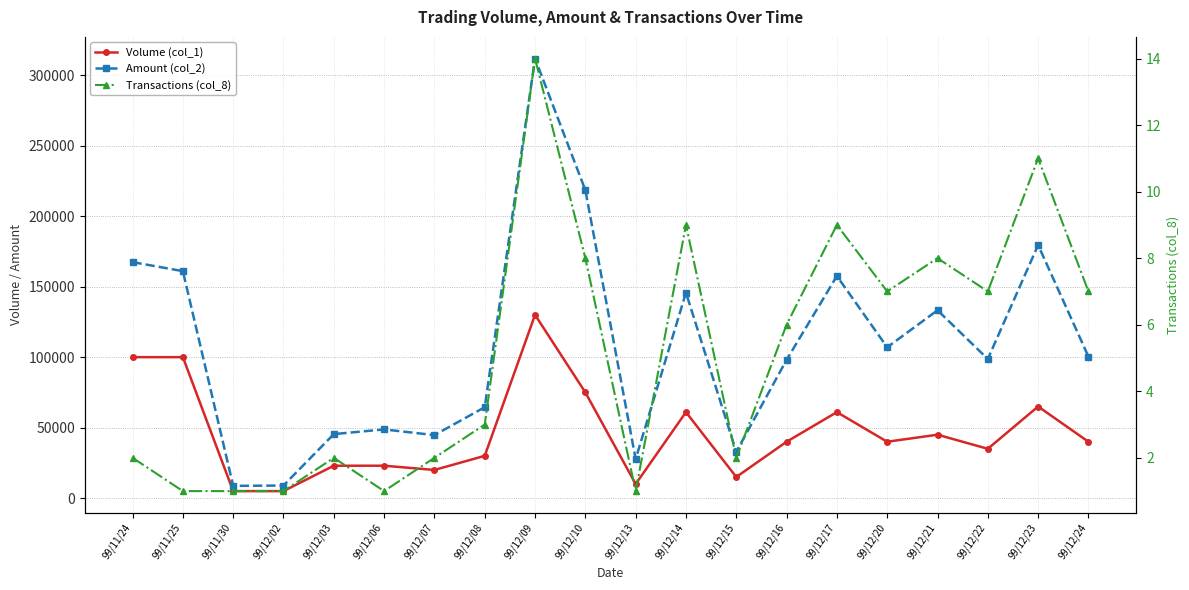

Is it true that Amount (col_2) equals 170731 at 99/12/16?

False